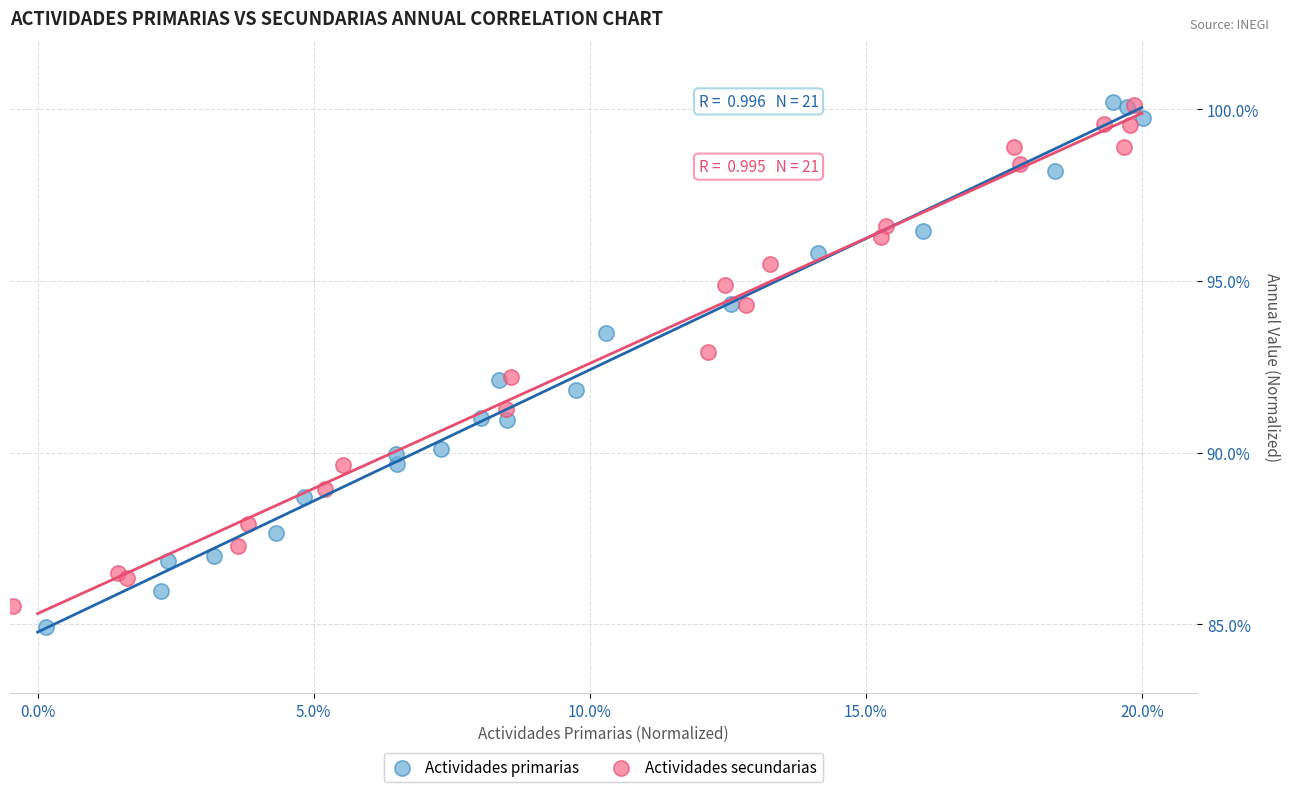

What are all the series names shown in the legend?

Actividades primarias, Actividades secundarias